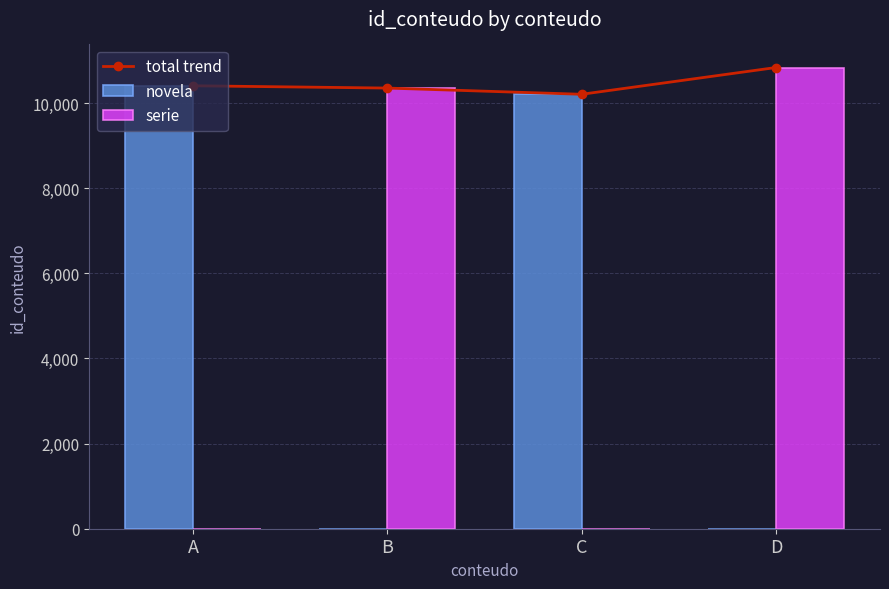

Rank the series by their maximum value, from lowest to highest.

novela, total trend, serie